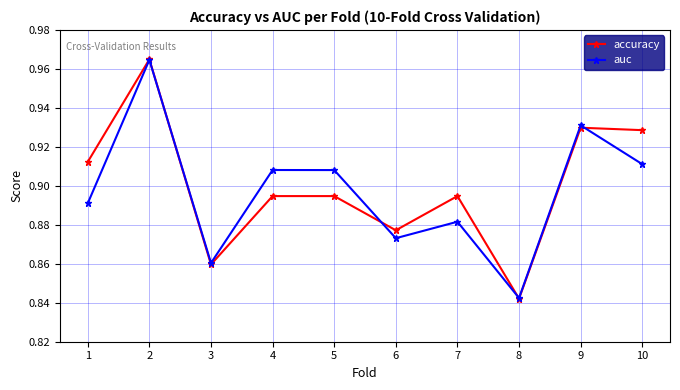

At 1, list the series in order from largest to smallest.

accuracy, auc